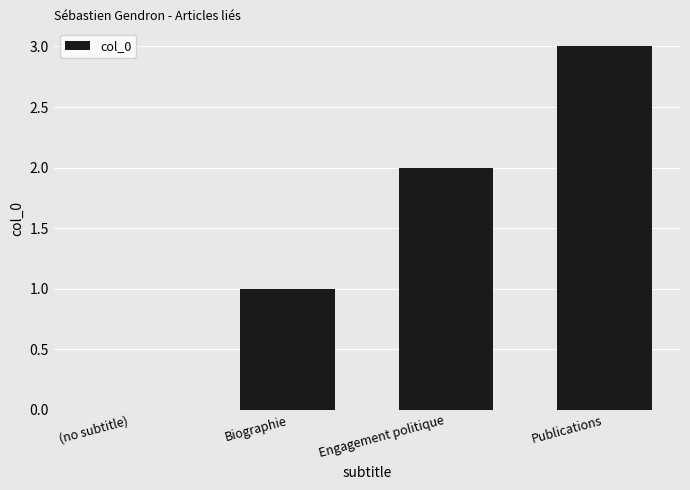

How many positive values are there?

3